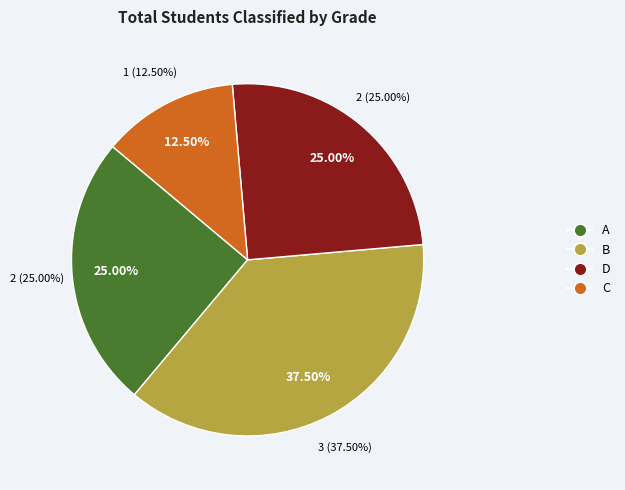

To the nearest percent, what is the average slice percentage?

25%